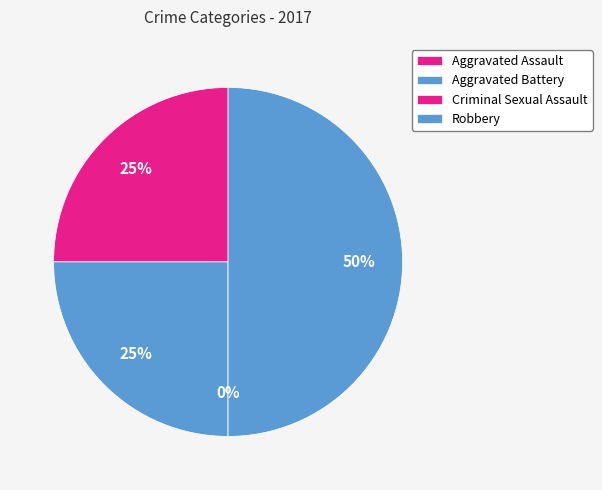

Rank the categories by value from highest to lowest.

Robbery, Aggravated Assault, Aggravated Battery, Criminal Sexual Assault